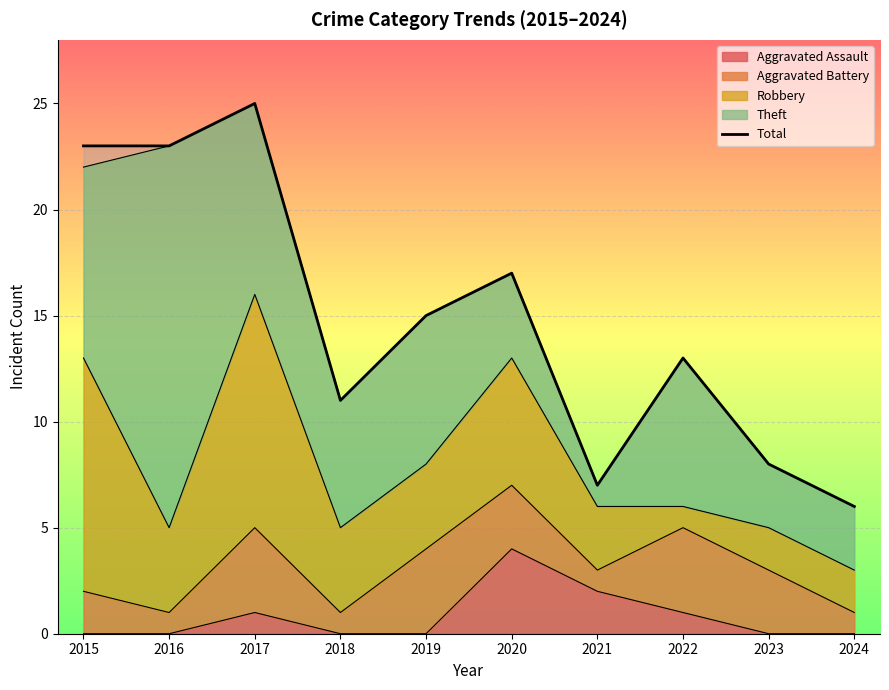

What is the approximate value at 2023?

8